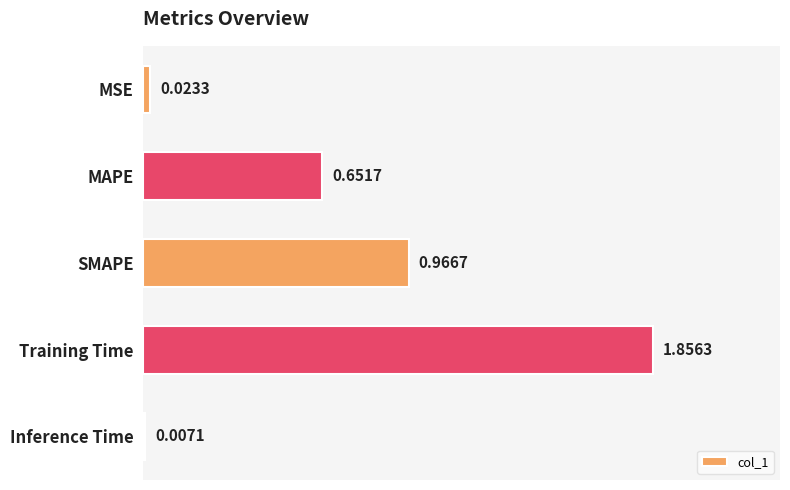

Rank the categories by value from highest to lowest.

Training Time, SMAPE, MAPE, MSE, Inference Time